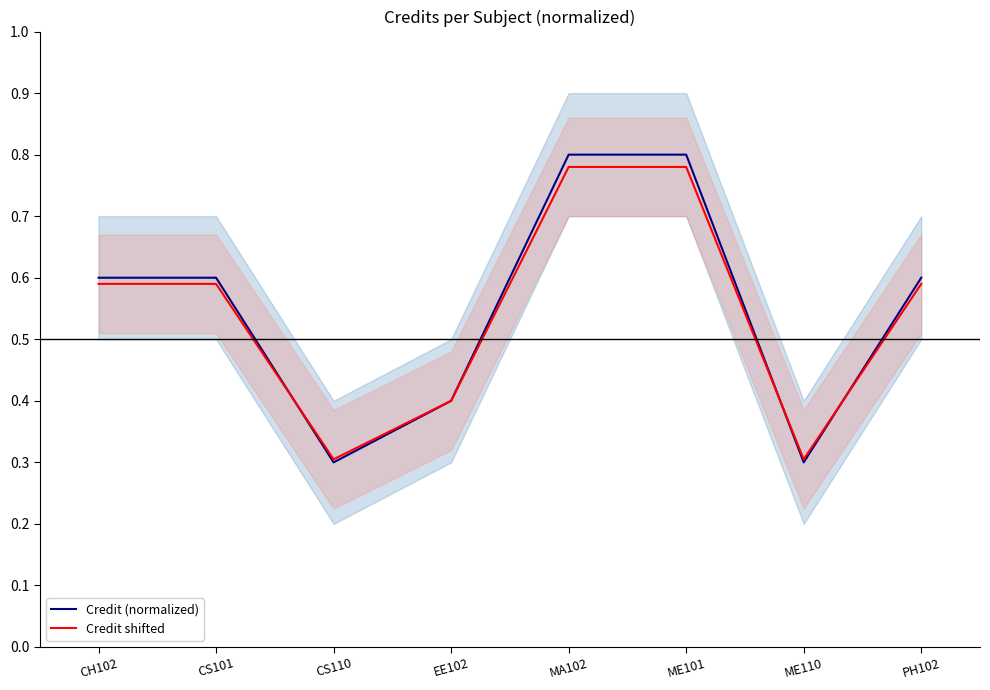

Read the Credit (normalized) value at PH102.

0.6